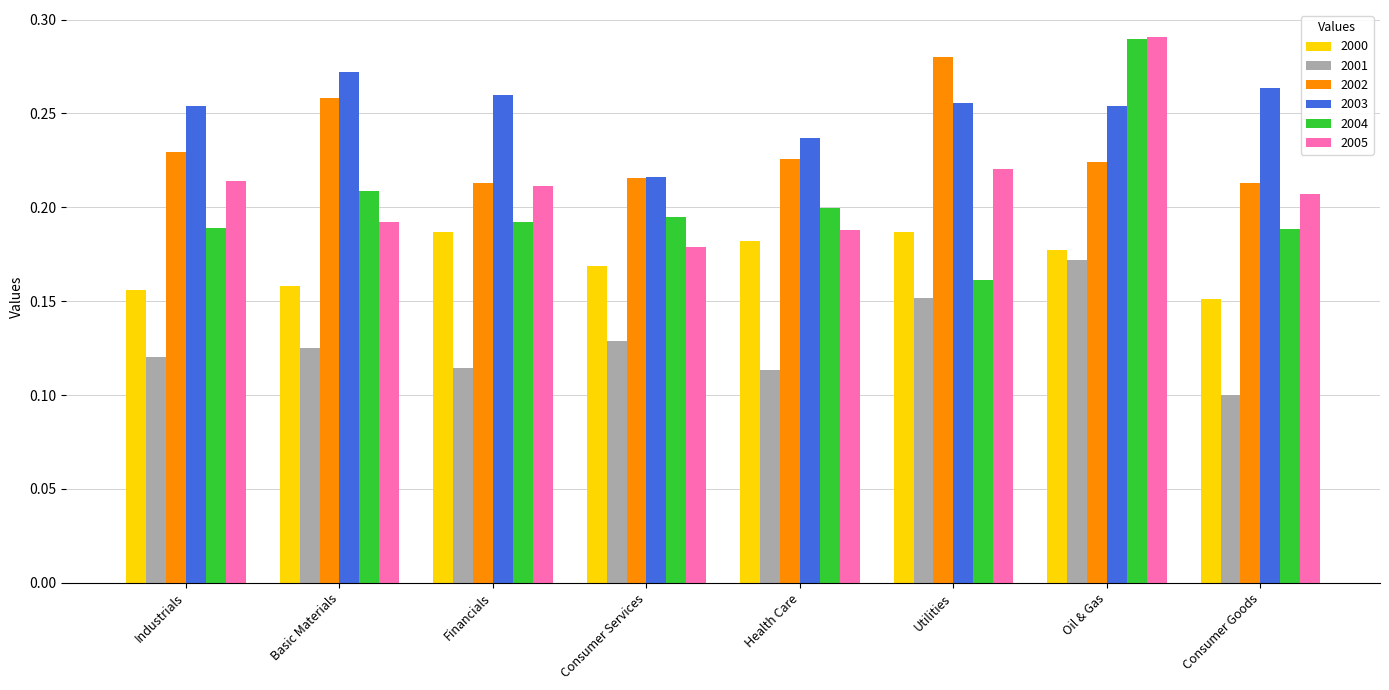

At which label is 2000 closest to 0?

Consumer Goods